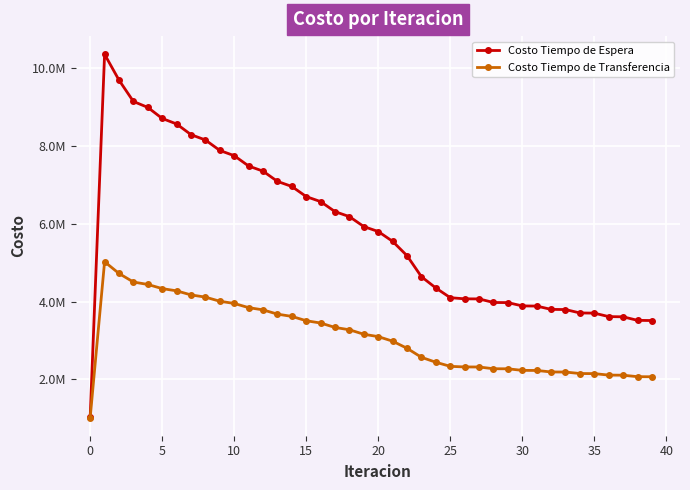

Is this an area chart (filled region under the line)?

No